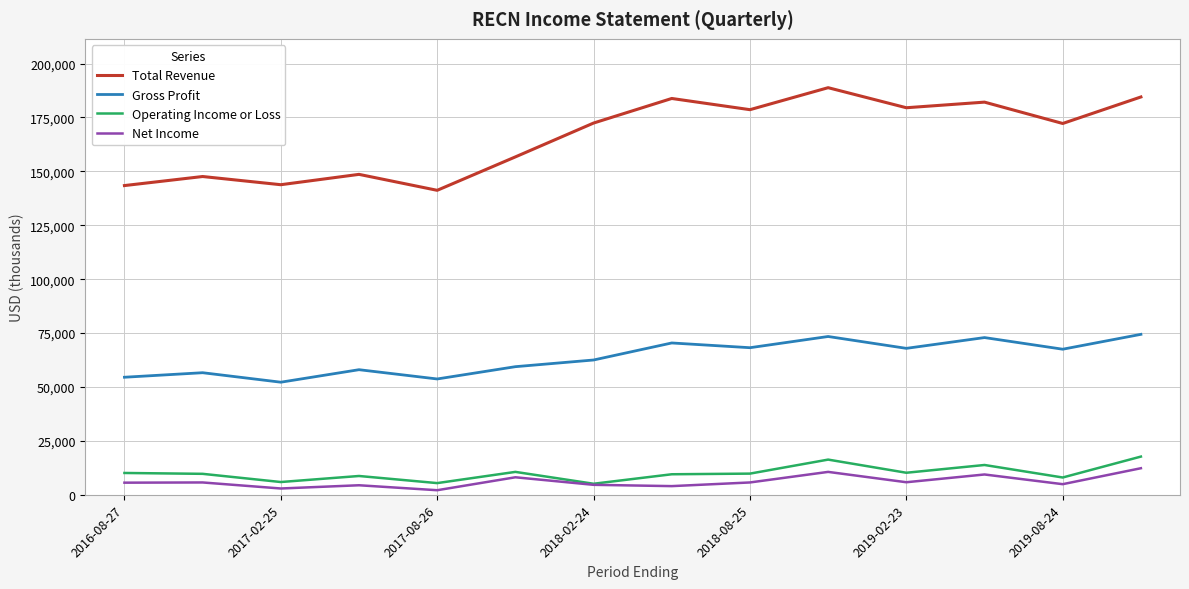

Which series has the largest total across all categories?

Total Revenue